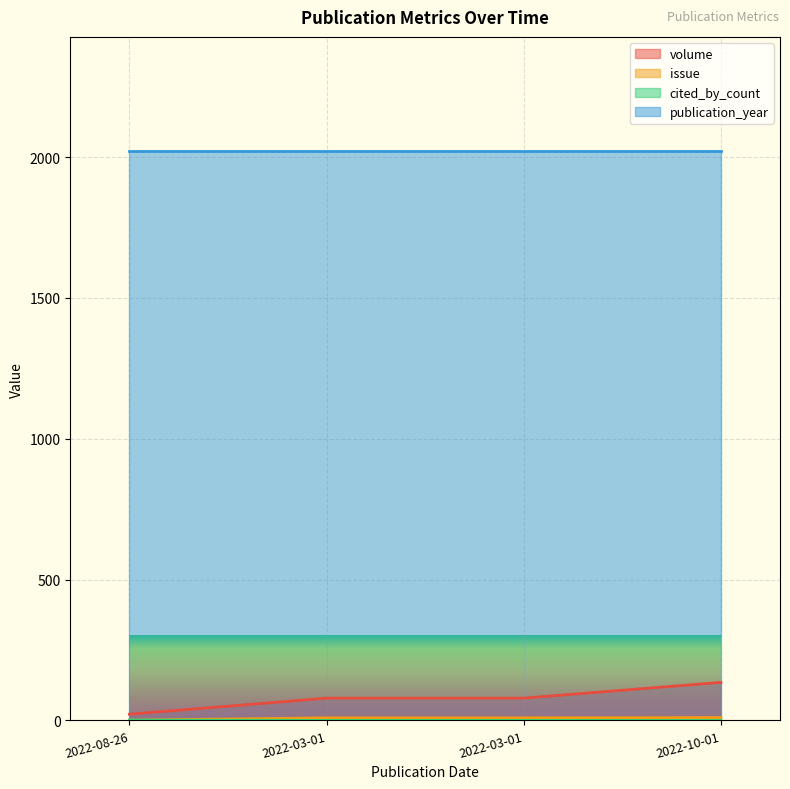

Is it true that issue equals 15 at 2022-10-01?

False